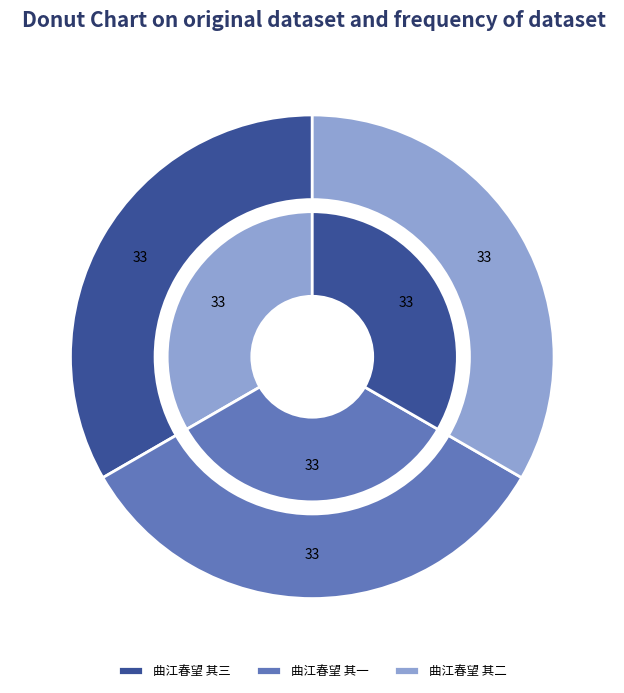

Which has a higher value, 曲江春望 其二 or 曲江春望 其三?

曲江春望 其三